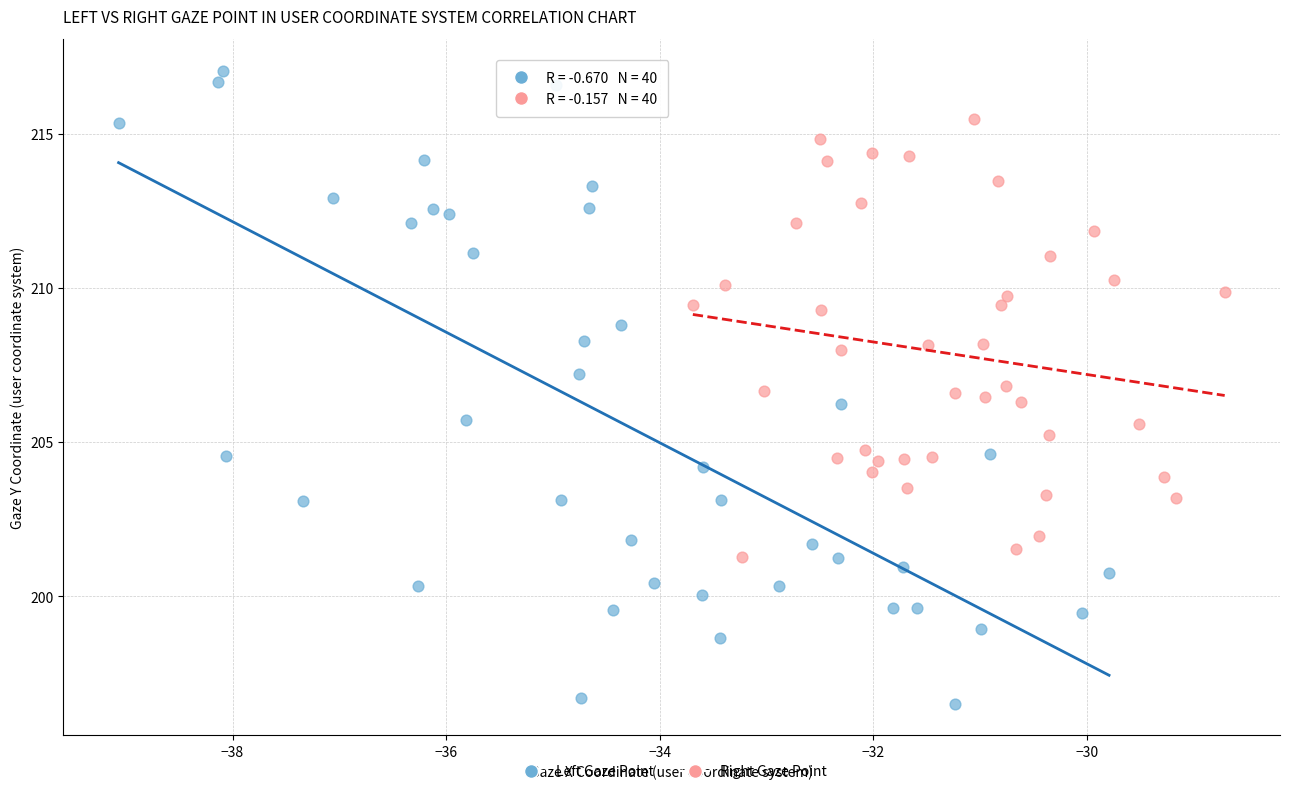

Which series has the widest spread of Y values?

Left Gaze Point